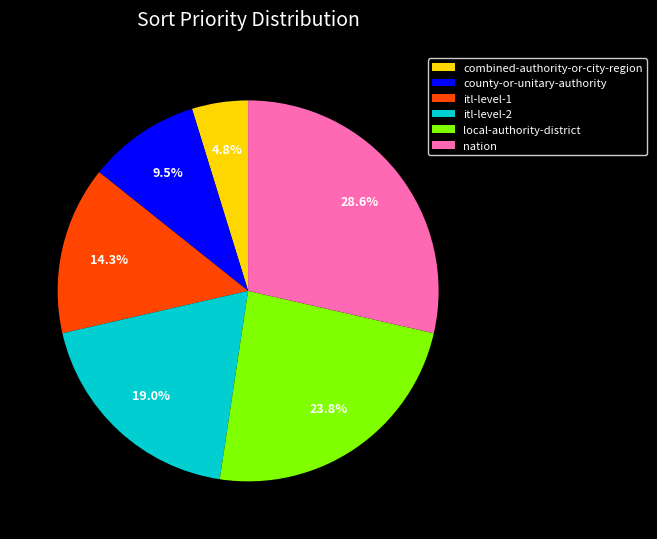

Which category has the smallest portion of the pie?

combined-authority-or-city-region